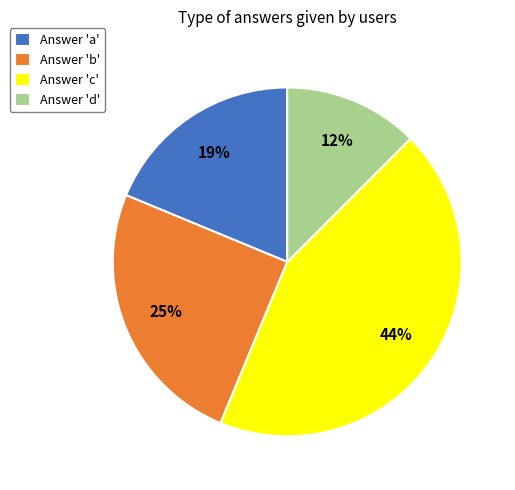

True or false: Answer 'a' accounts for 27% of the total.

False